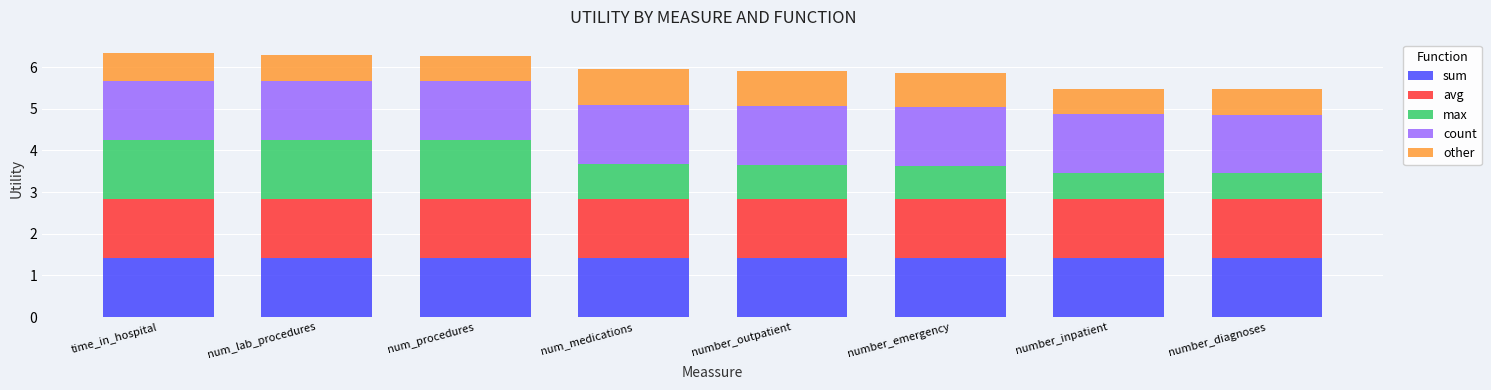

What is the average value of the sum series?

1.4